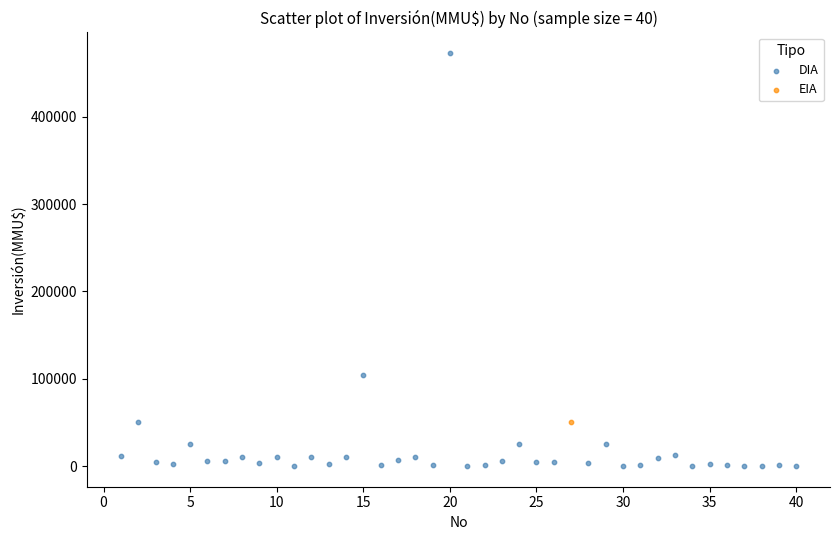

What are all the series names shown in the legend?

DIA, EIA